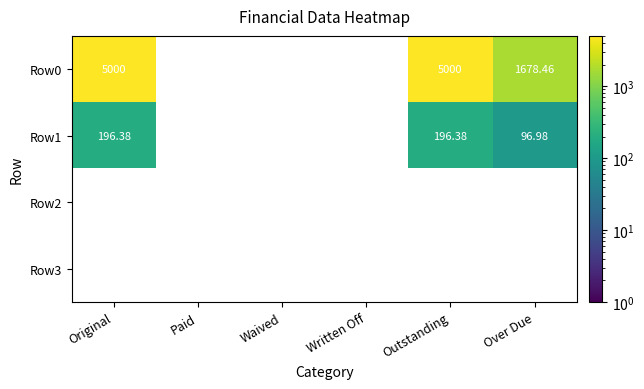

What is the difference between the highest and lowest values at Original?

4803.6